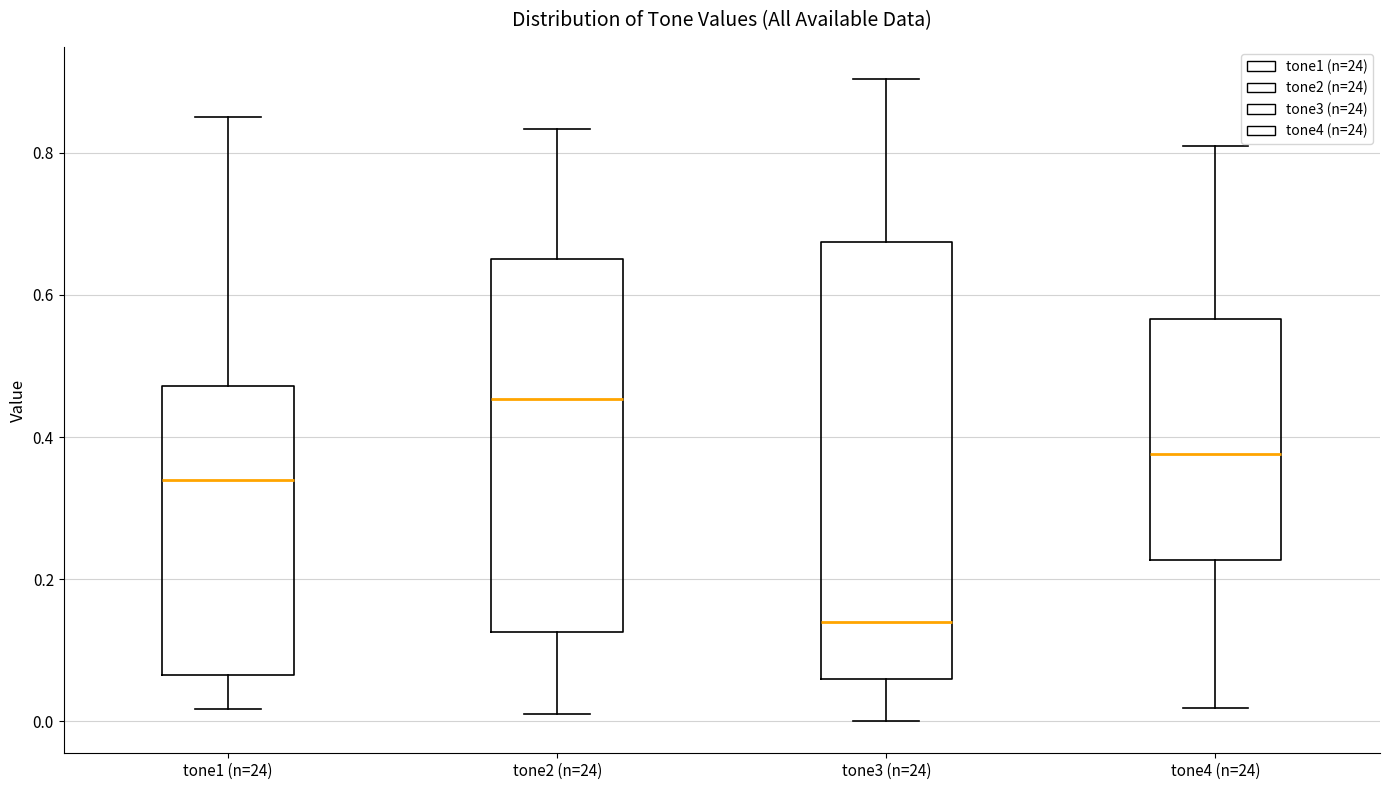

Reading left to right, read every box against the y-axis: the position of its median line, the range the box covers, and the ends of its whiskers. The values are not printed on the chart, so give them approximately, as read against the axis.

tone1 (n=24): median 0.34, box 0.06 to 0.48, whiskers 0.02 to 0.86
tone2 (n=24): median 0.46, box 0.12 to 0.66, whiskers 0.02 to 0.84
tone3 (n=24): median 0.14, box 0.06 to 0.68, whiskers 0.00 to 0.90
tone4 (n=24): median 0.38, box 0.22 to 0.56, whiskers 0.02 to 0.80